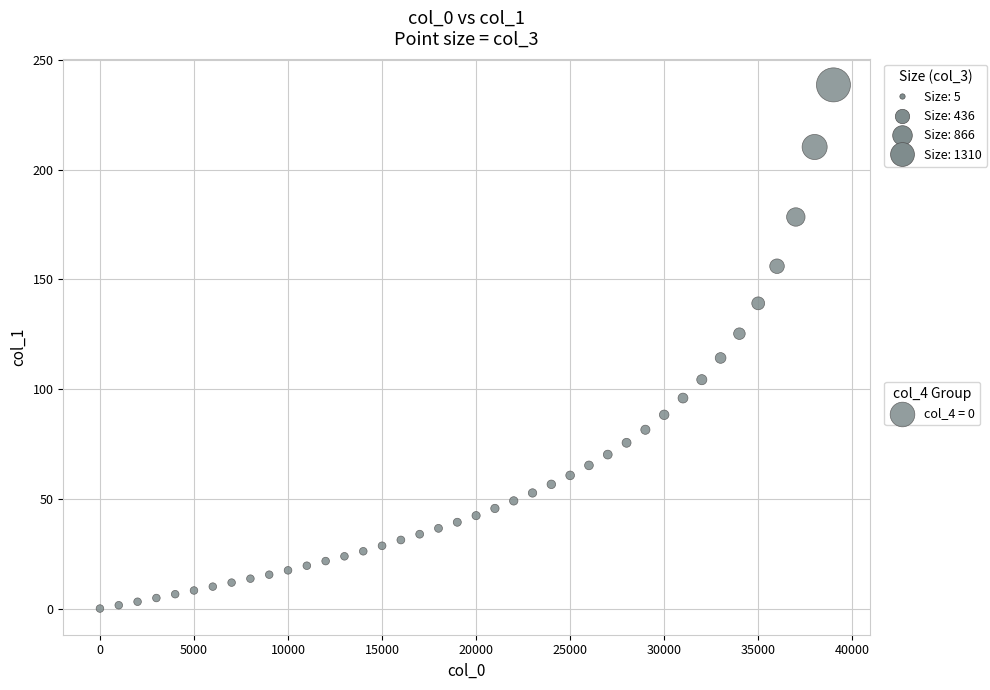

What is the range of Y values (max minus min)?

238.7